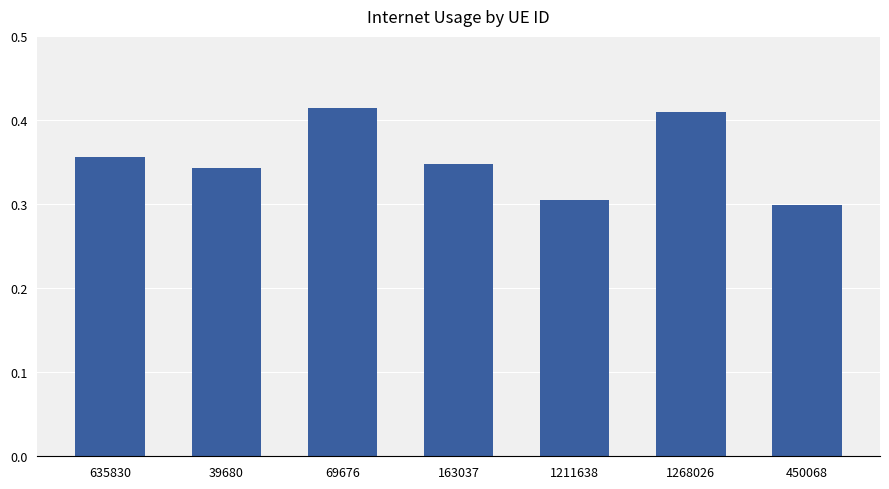

What is the sum of all values?

2.5